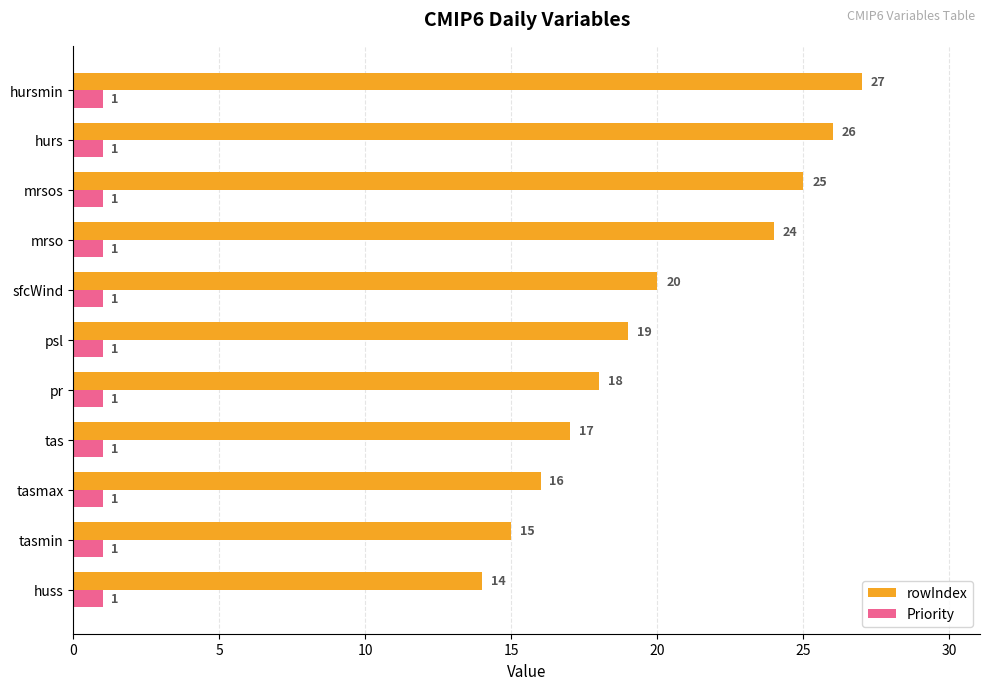

Rank the series by their average value, from lowest to highest.

Priority, rowIndex